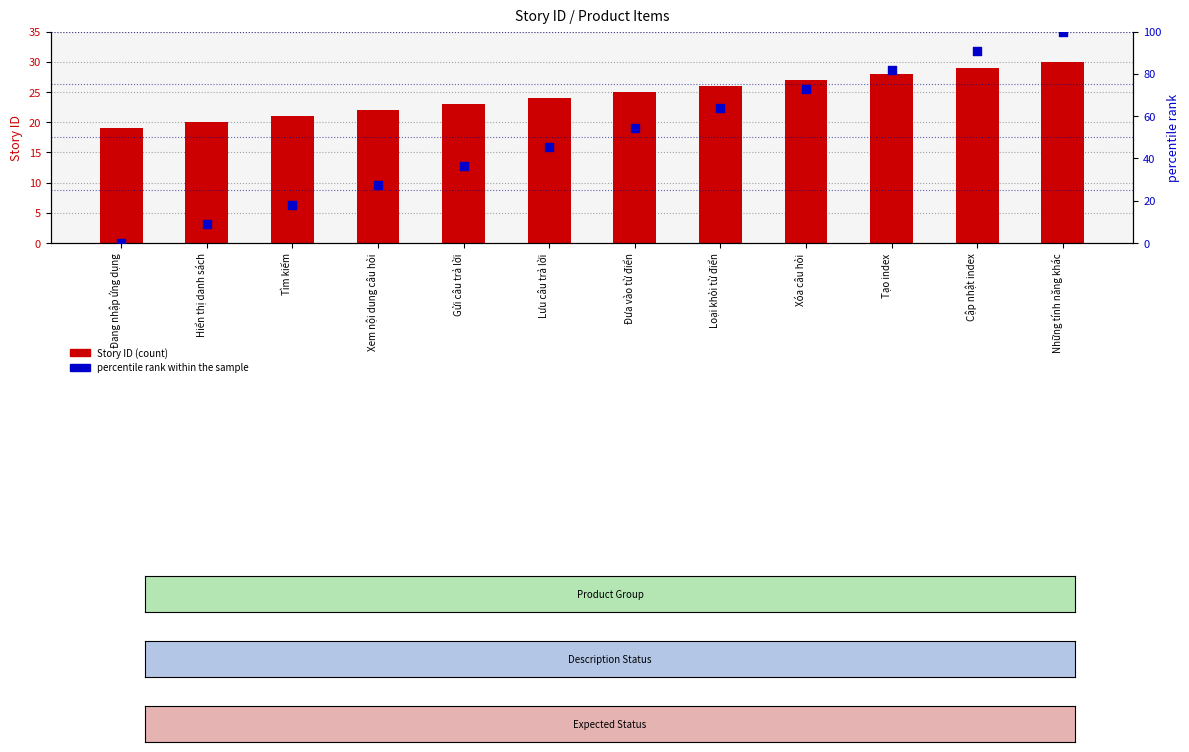

What is the total value across all series at Hiển thị danh sách?

29.1